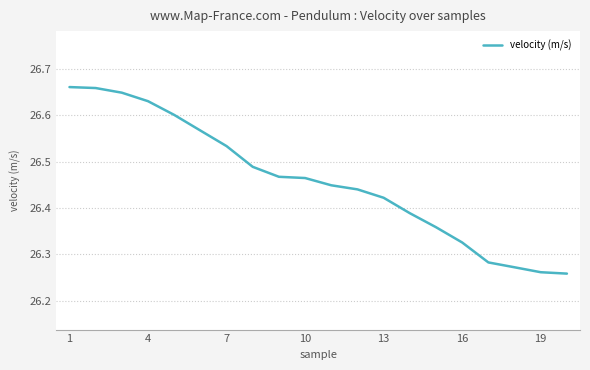

What is the difference between the maximum and minimum values?

0.4